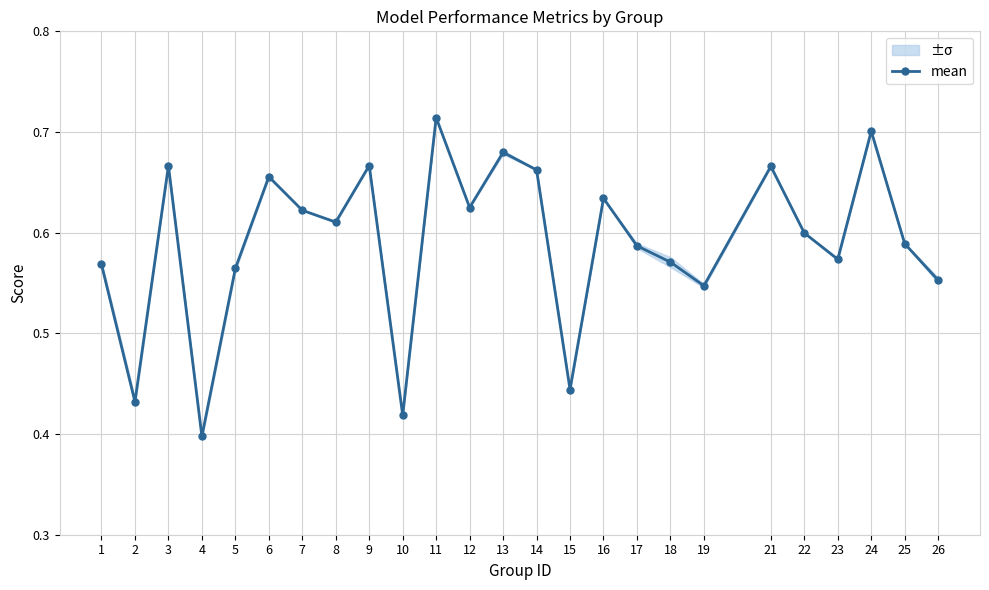

List the labels in order of value, largest first.

11, 24, 13, 9, 3, 21, 14, 6, 16, 12, 7, 8, 22, 25, 17, 23, 18, 1, 5, 26, 19, 15, 2, 10, 4